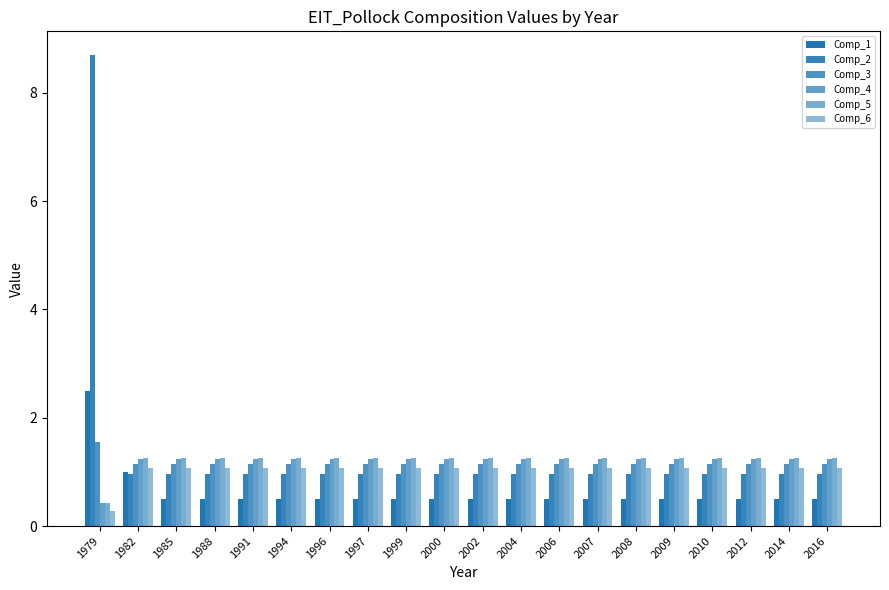

Reading right to left, list all the values displayed in this chart.

Comp_1: 0.5	0.5	0.5	0.5	0.5	0.5	0.5	0.5	0.5	0.5	0.5	0.5	0.5	0.5	0.5	0.5	0.5	0.5	1.0	2.5
Comp_2: 1.0	1.0	1.0	1.0	1.0	1.0	1.0	1.0	1.0	1.0	1.0	1.0	1.0	1.0	1.0	1.0	1.0	1.0	1.0	8.7
Comp_3: 1.2	1.2	1.2	1.2	1.2	1.2	1.2	1.2	1.2	1.2	1.2	1.2	1.2	1.2	1.2	1.2	1.2	1.2	1.2	1.6
Comp_4: 1.2	1.2	1.2	1.2	1.2	1.2	1.2	1.2	1.2	1.2	1.2	1.2	1.2	1.2	1.2	1.2	1.2	1.2	1.2	0.4
Comp_5: 1.3	1.3	1.3	1.3	1.3	1.3	1.3	1.3	1.3	1.3	1.3	1.3	1.3	1.3	1.3	1.3	1.3	1.3	1.3	0.4
Comp_6: 1.1	1.1	1.1	1.1	1.1	1.1	1.1	1.1	1.1	1.1	1.1	1.1	1.1	1.1	1.1	1.1	1.1	1.1	1.1	0.3